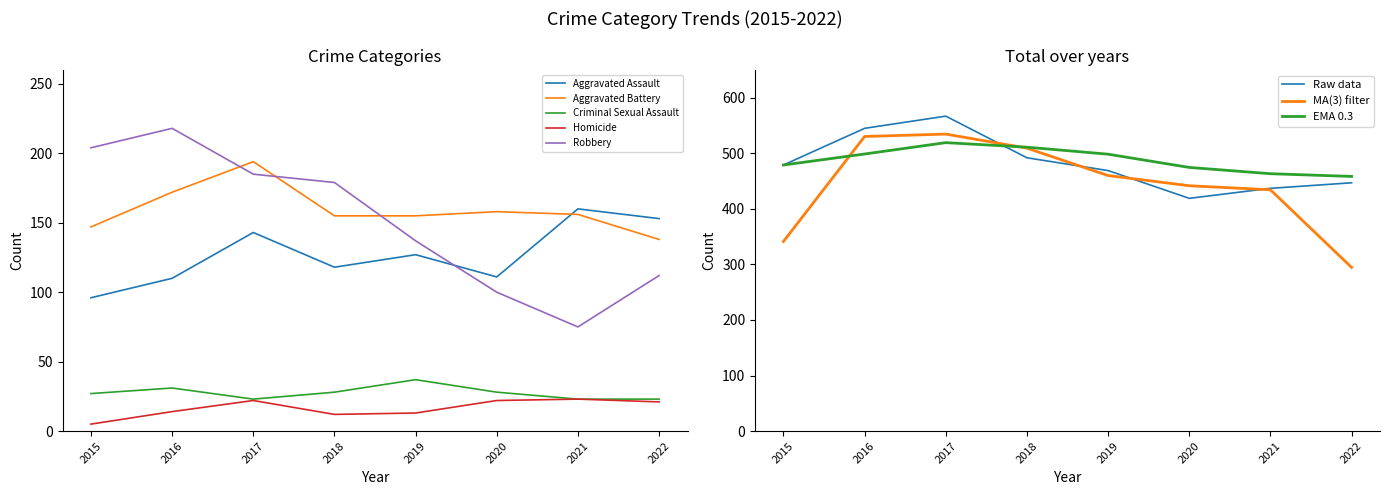

How many values in the Aggravated Battery series exceed 156?

3